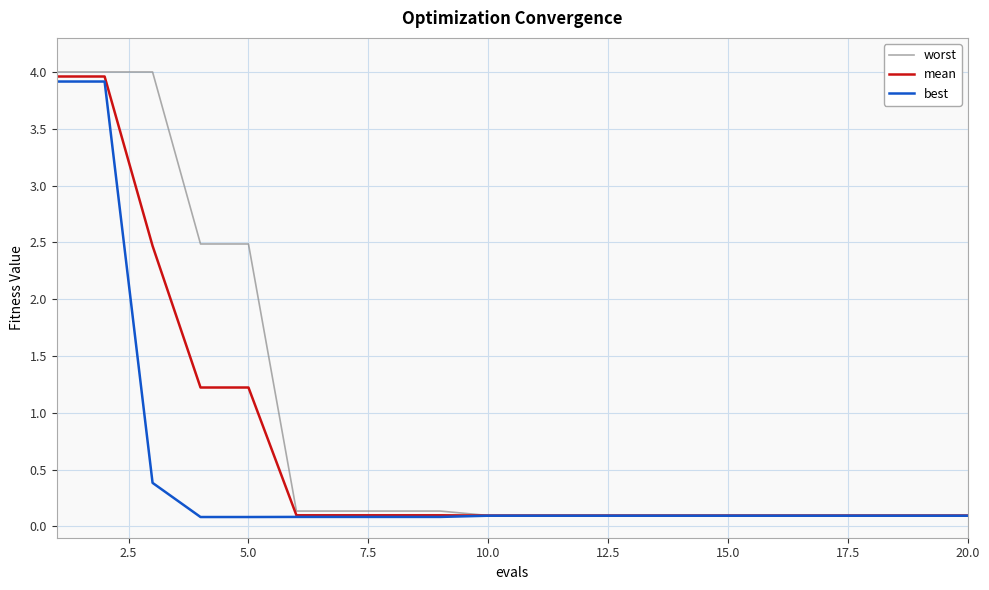

Which series has the largest total across all categories?

worst